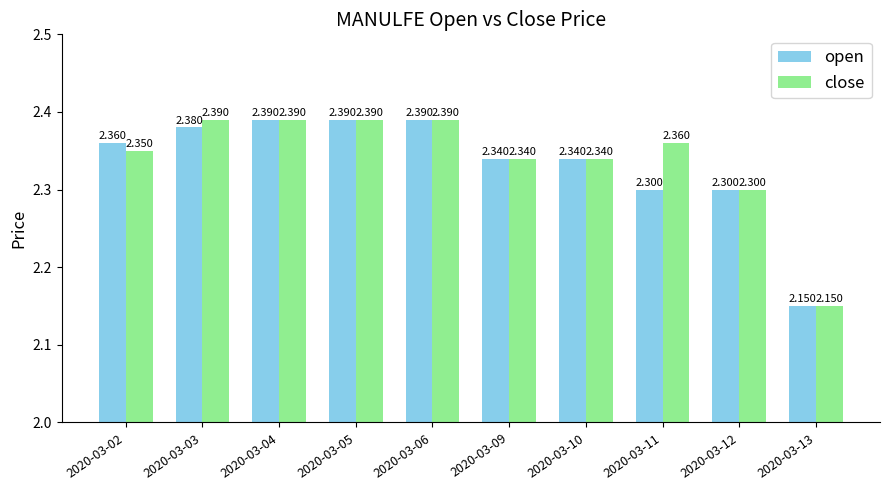

How many groups of bars are there?

10